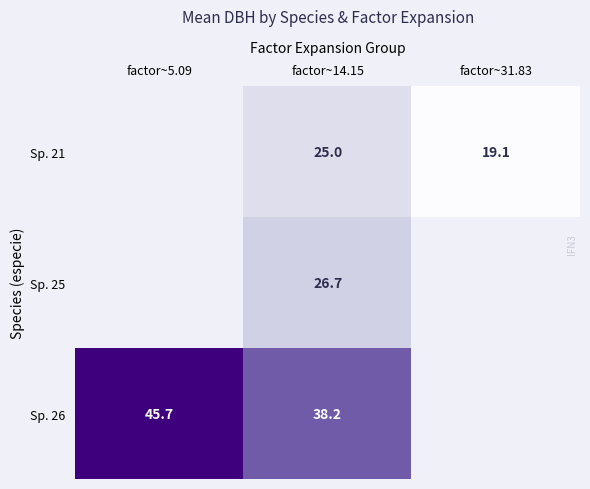

Is the value of Sp. 25 at factor~31.83 greater than the value of Sp. 26 at factor~14.15?

No